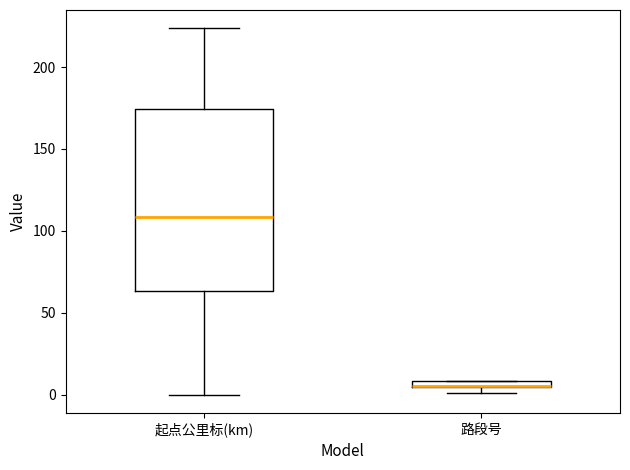

Where is the lower edge of the box for 路段号 on the y-axis? The values are not printed on the chart, so give them approximately, as read against the axis.

5